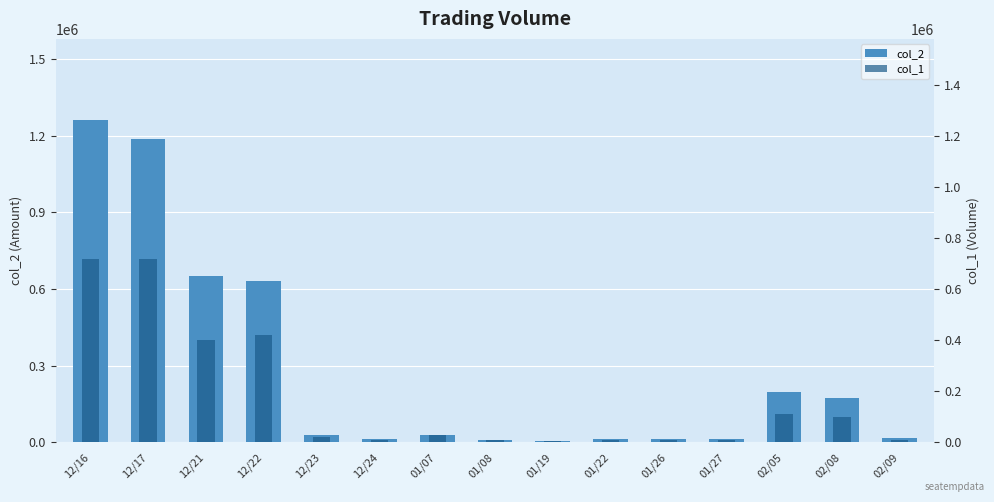

At which category does the chart reach its minimum across all series?

01/19